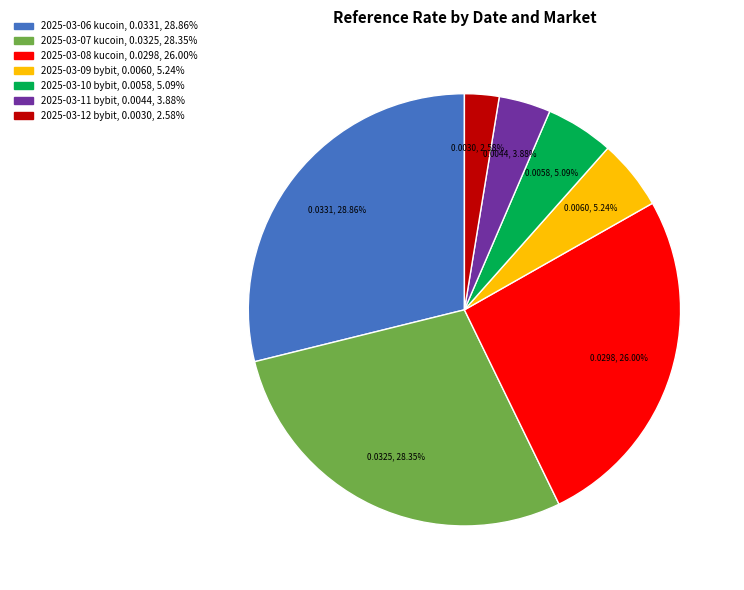

Count the number of slices in the pie.

7